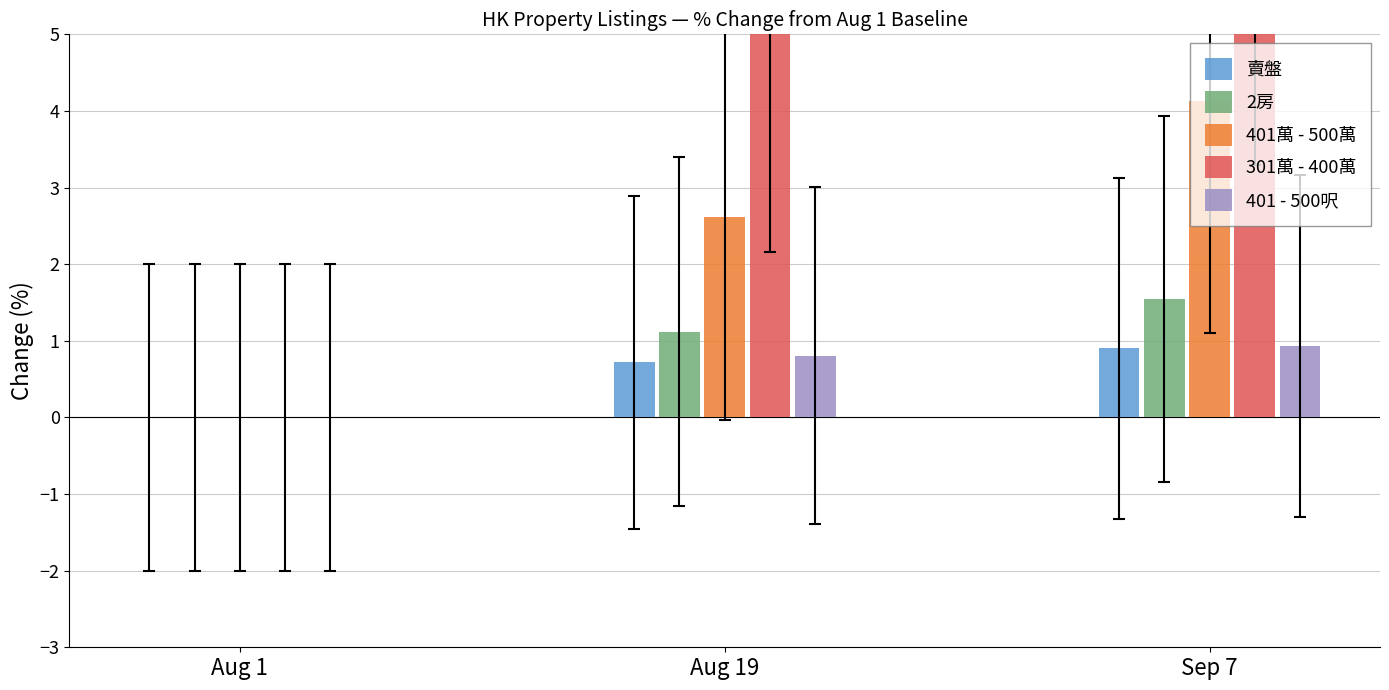

How many bars are there in each group?

5